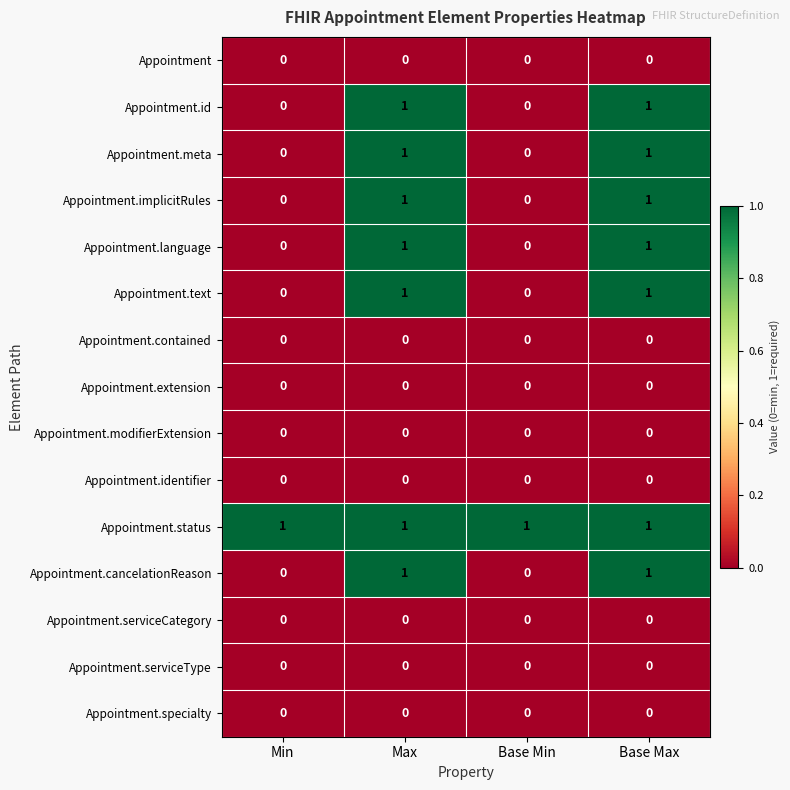

The Appointment.extension series shows 0 at Base Min. True or false?

True